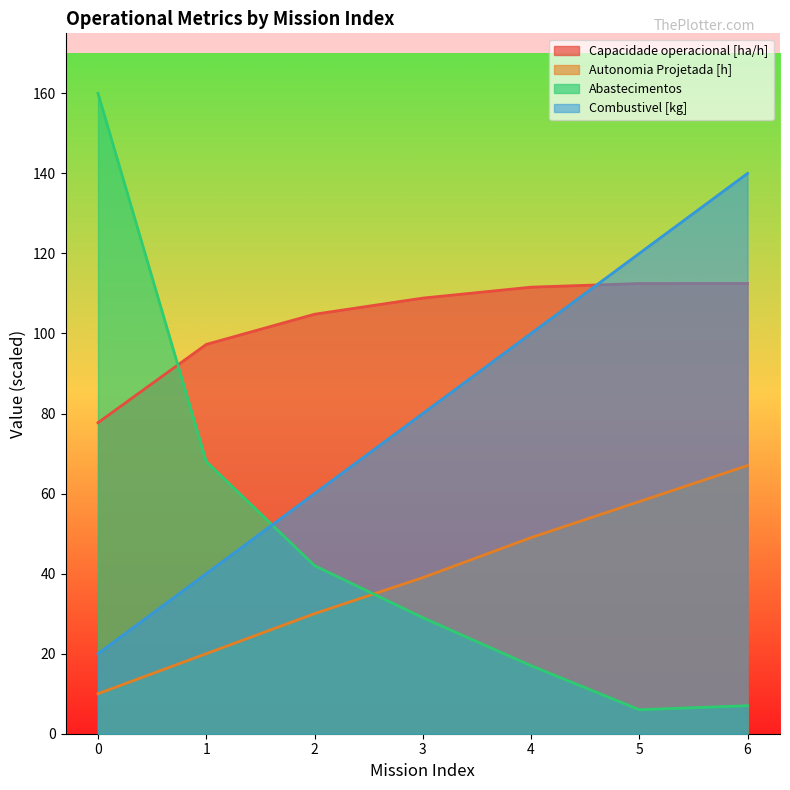

Does the chart have visible grid lines?

No